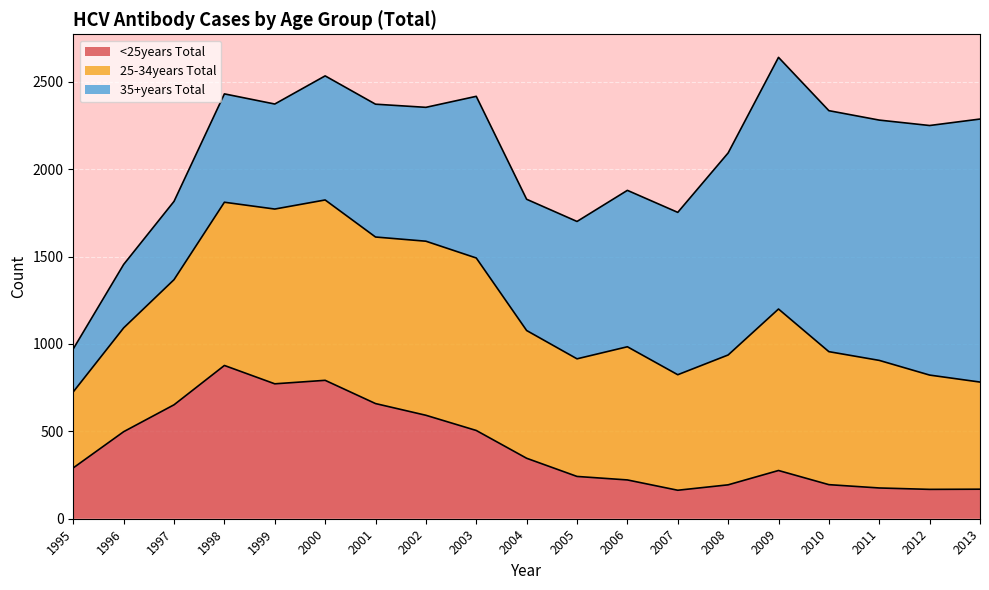

What is the highest value of the 35+years Total series?

1505